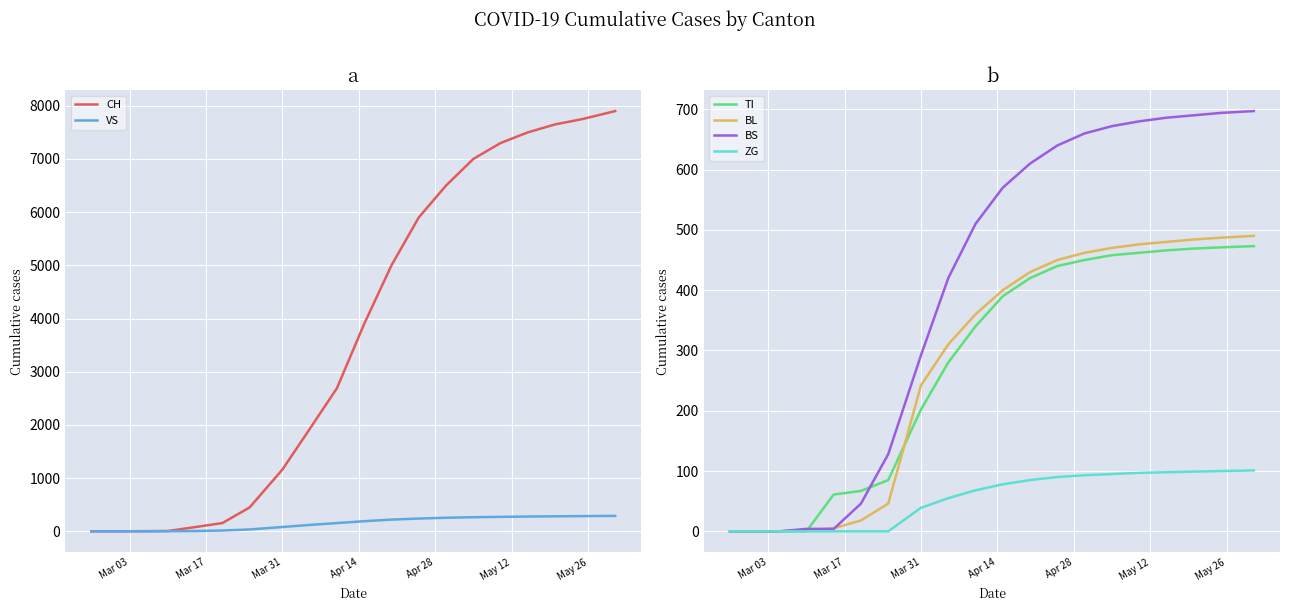

What is the highest value of the BS series?

697